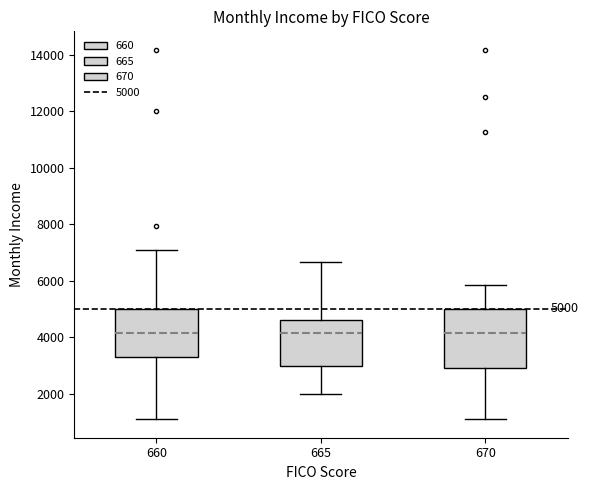

Comparing the boxes themselves (not the whiskers), which one is the tallest?

670